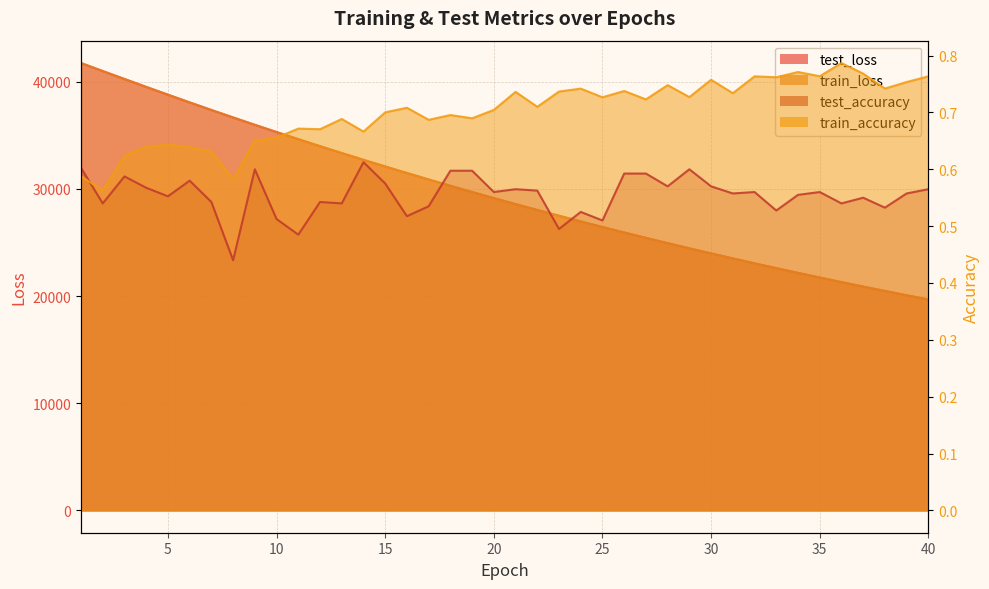

List the labels in order of train_loss value, smallest first.

40, 39, 38, 37, 36, 35, 34, 33, 32, 31, 30, 29, 28, 27, 26, 25, 24, 23, 22, 21, 20, 19, 18, 17, 16, 15, 14, 13, 12, 11, 10, 9, 8, 7, 6, 5, 4, 3, 2, 1